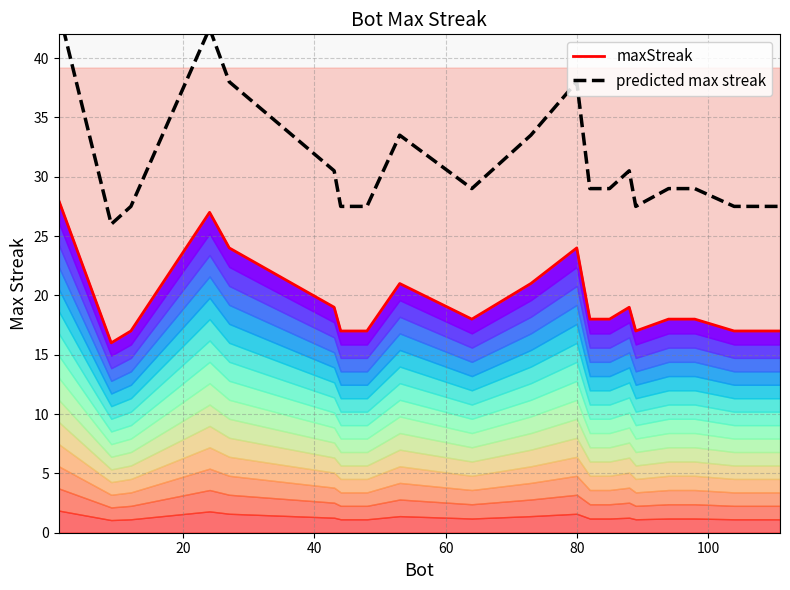

The maxStreak series shows 31.4 at 13. True or false?

False